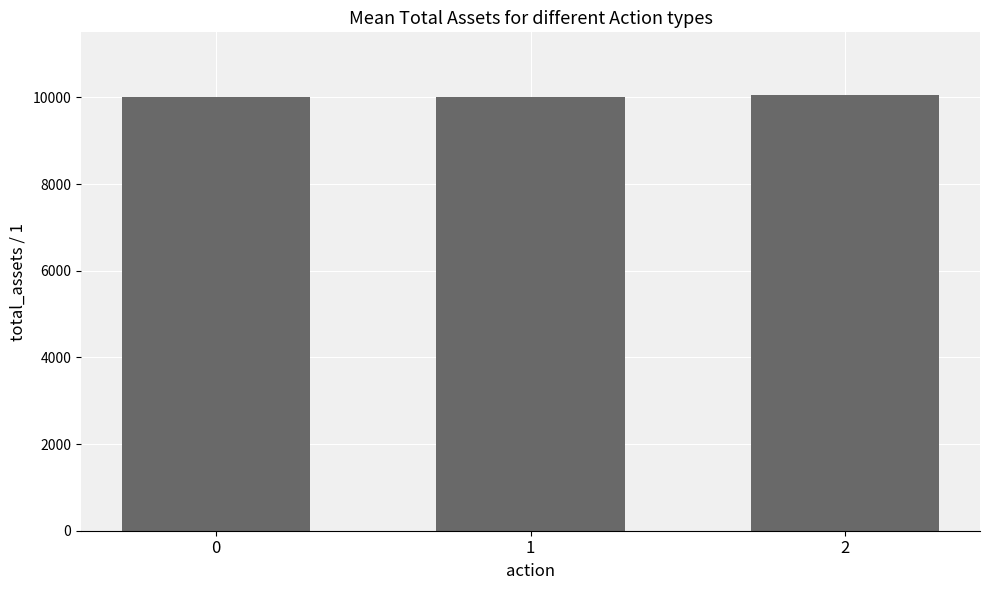

What is the maximum value shown in the chart?

10049.4